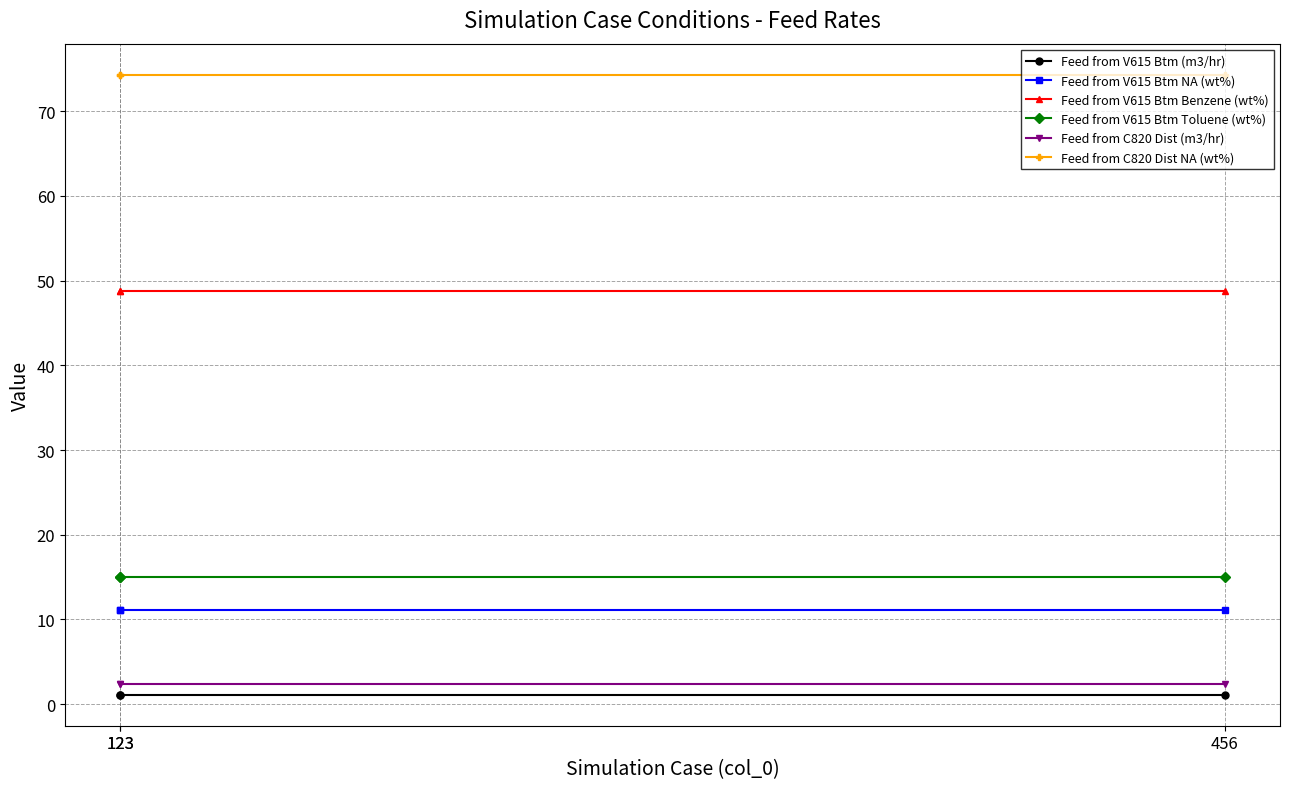

Which series changed the most between 123 and 456?

Feed from V615 Btm (m3/hr)